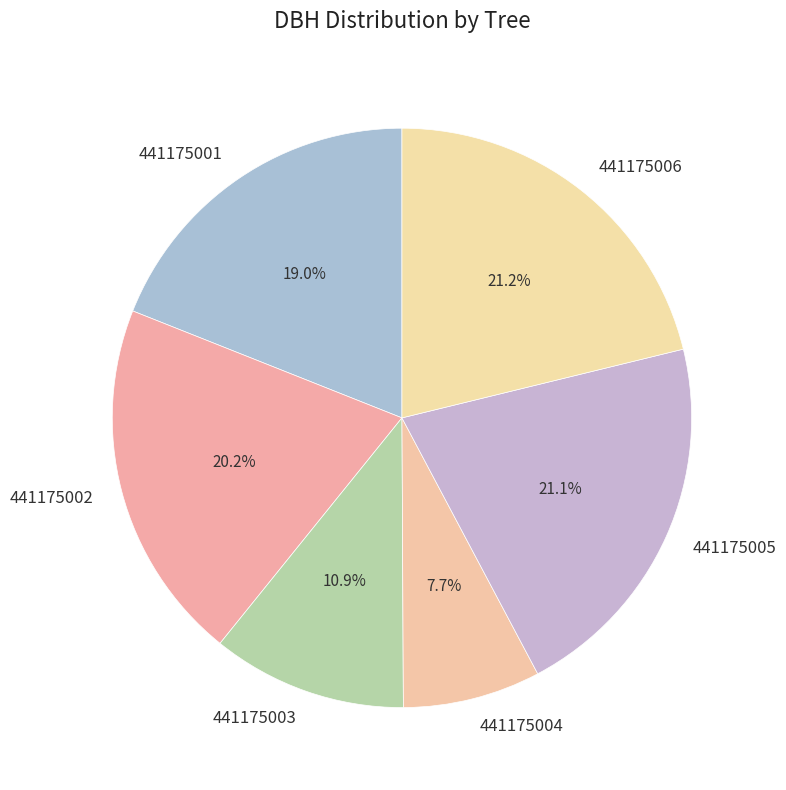

Does 441175001 represent more than half of the total?

No